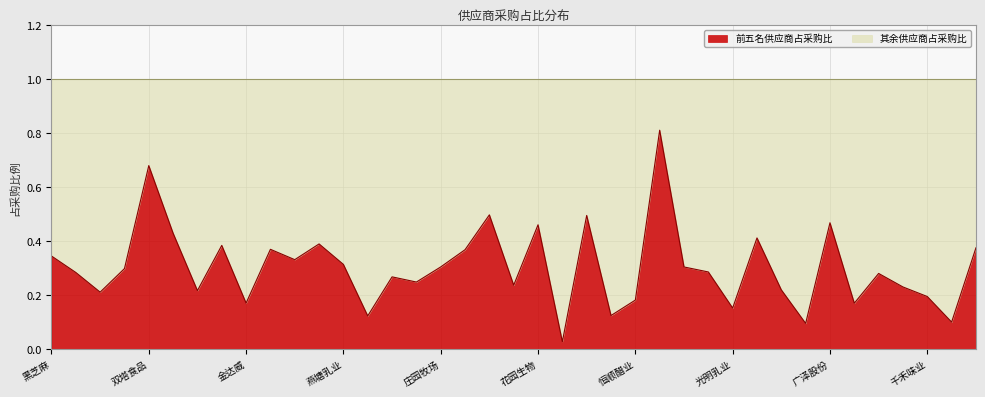

Is it true that the value at 中炬高新 is 0.1?

False